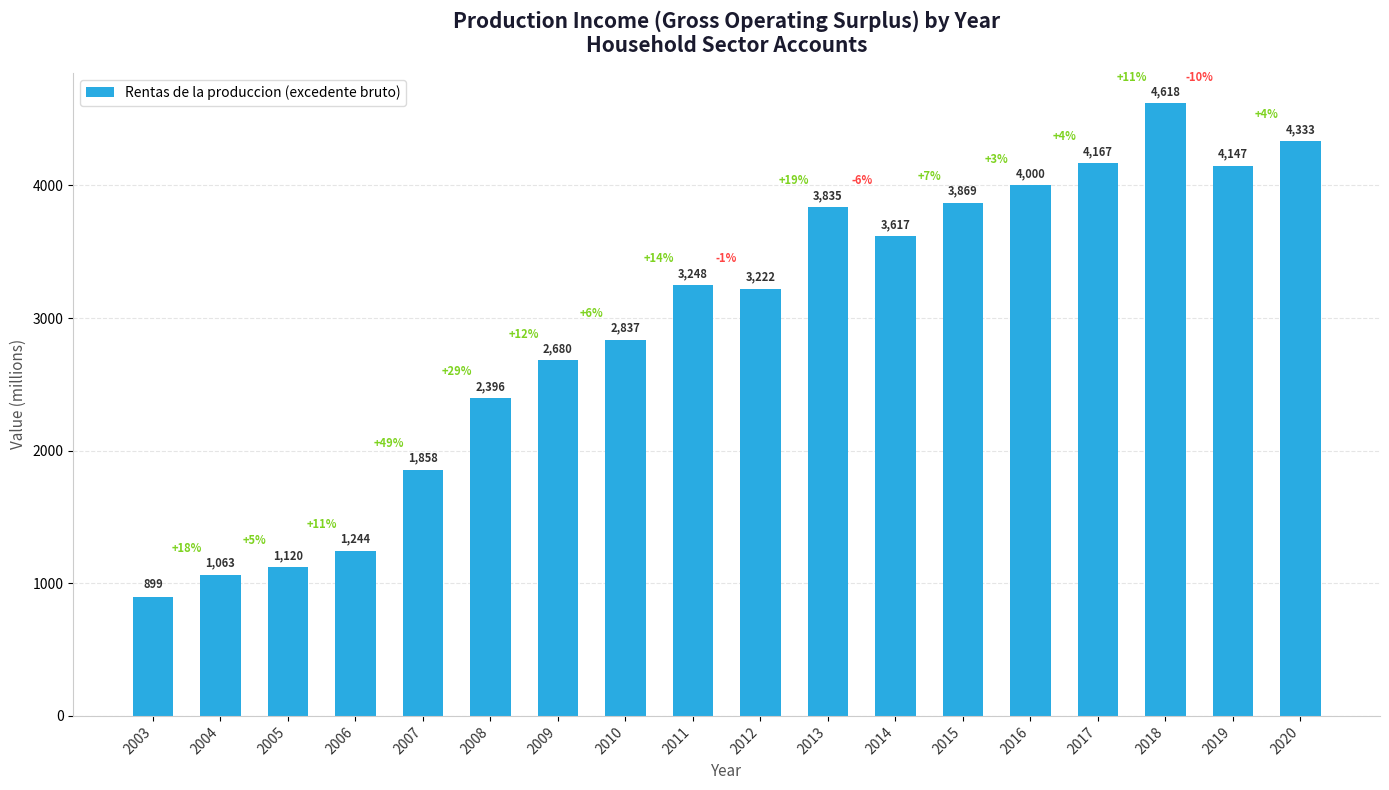

Reading left to right, list all the values displayed in this chart.

2003=899	2004=1063	2005=1120	2006=1244	2007=1858	2008=2396	2009=2680	2010=2837	2011=3248	2012=3222	2013=3835	2014=3617	2015=3869	2016=4000	2017=4167	2018=4618	2019=4147	2020=4333